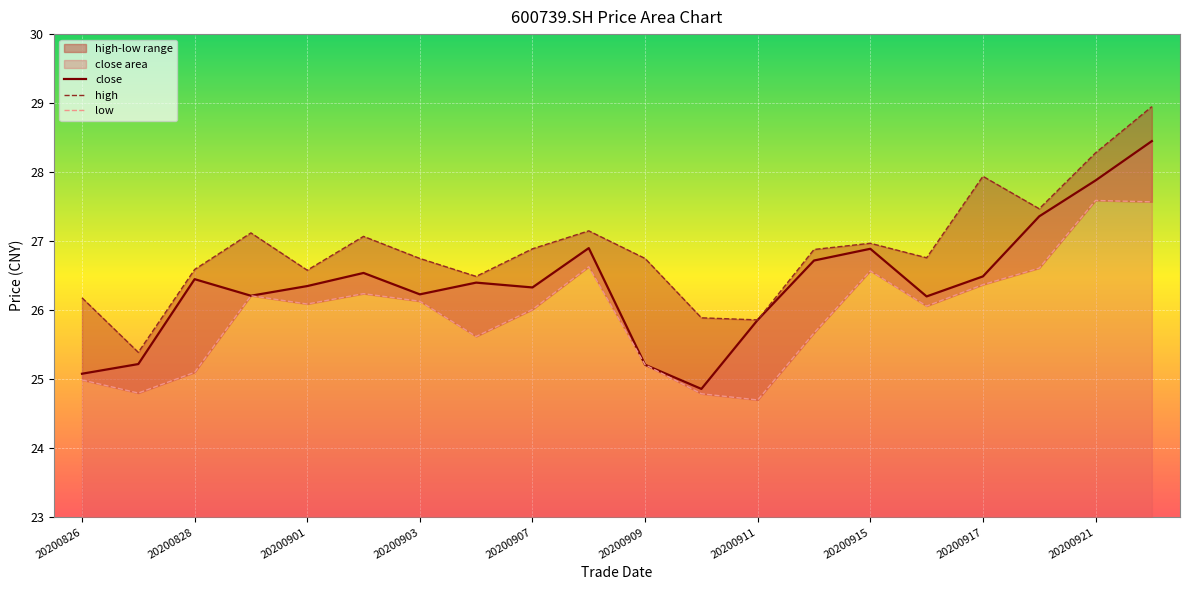

True or false: close and high cross at least once.

False